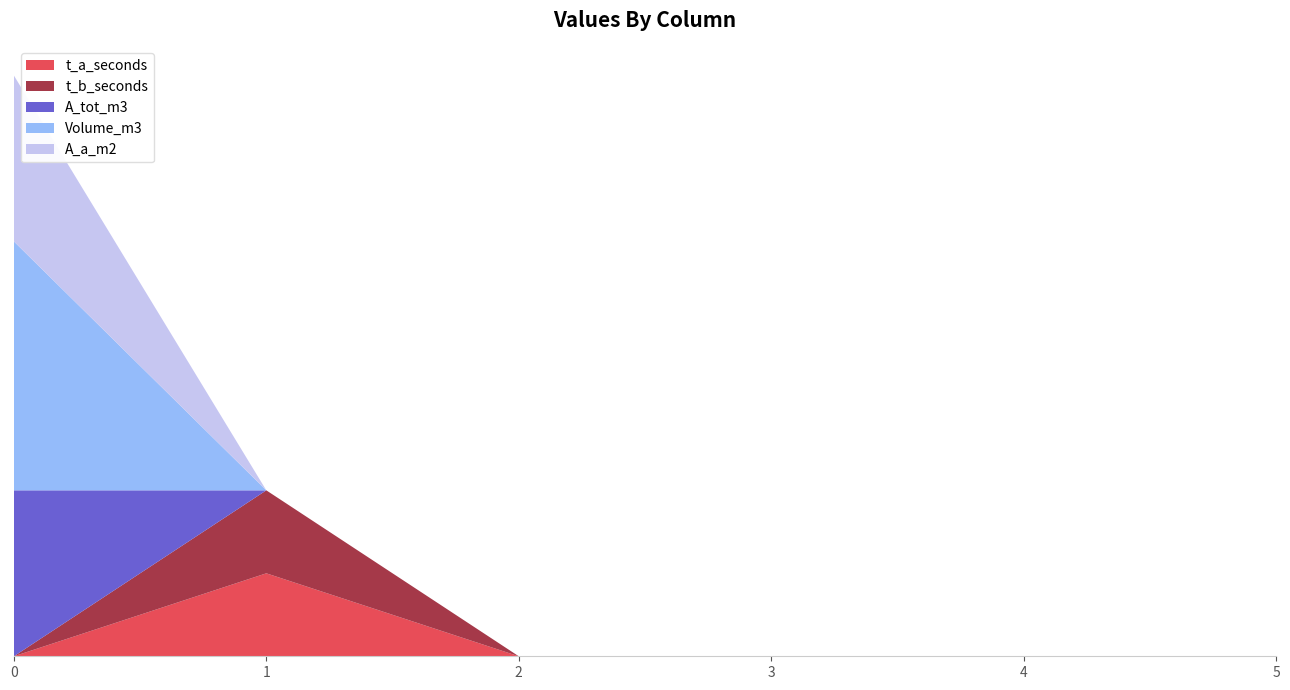

Reading right to left, list all the values displayed in this chart.

t_a_seconds: 0	0	0	0	1	0
t_b_seconds: 0	0	0	0	1	0
A_tot_m3: 0	0	0	0	0	2
Volume_m3: 0	0	0	0	0	3
A_a_m2: 0	0	0	0	0	2